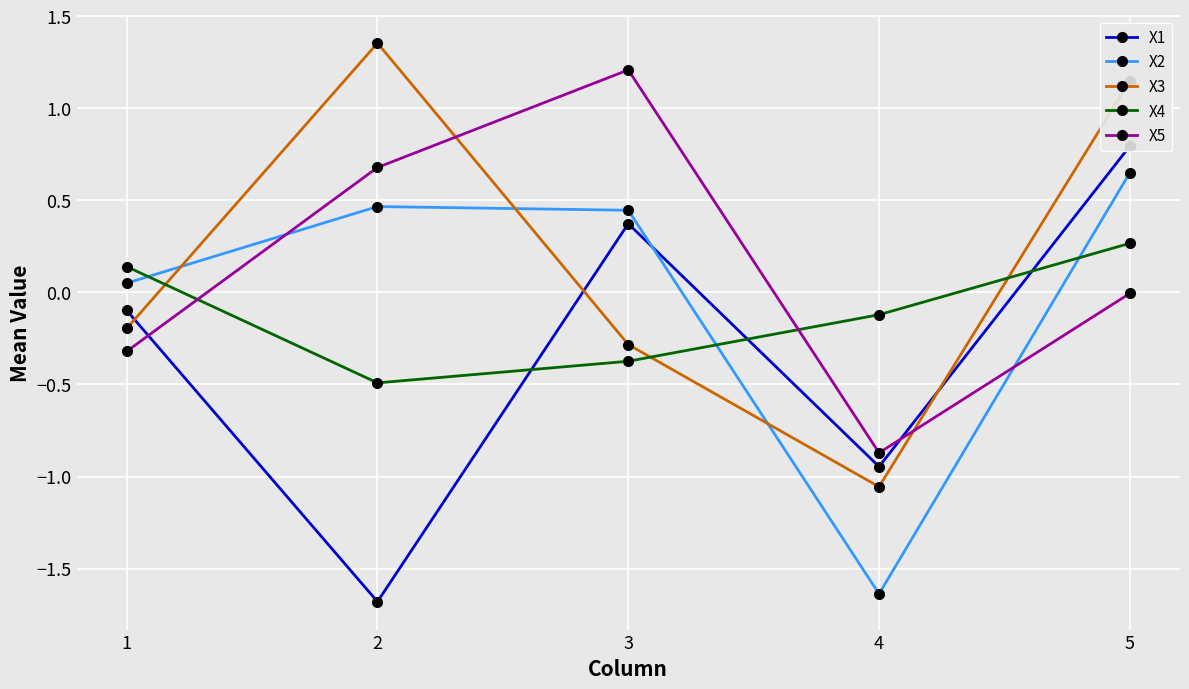

Is this an area chart (filled region under the line)?

No